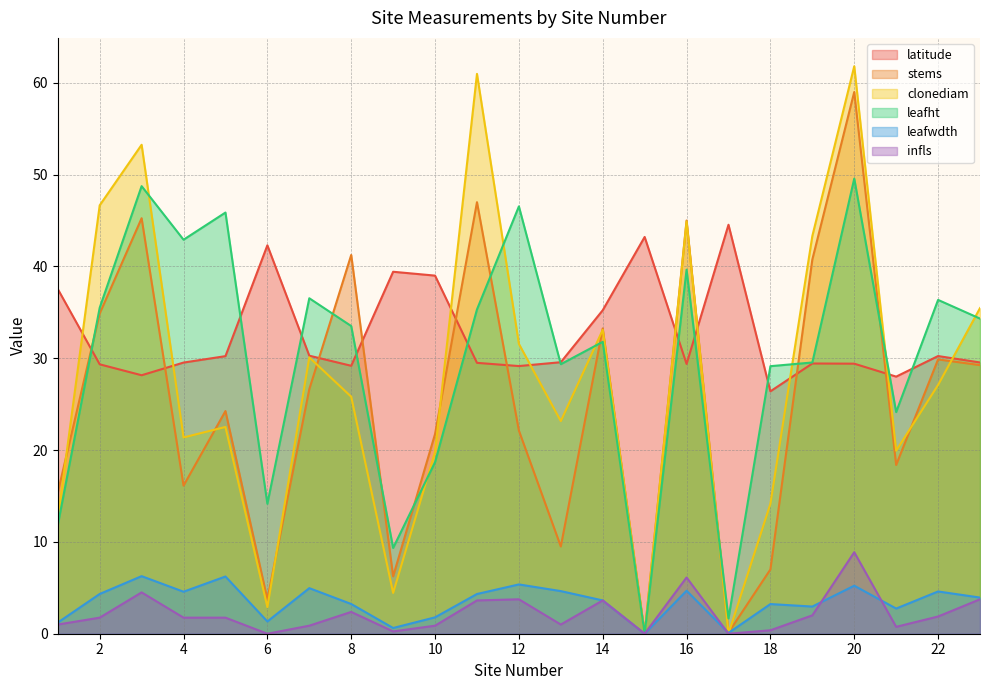

True or false: leafht has more than 2 interior local peaks.

True